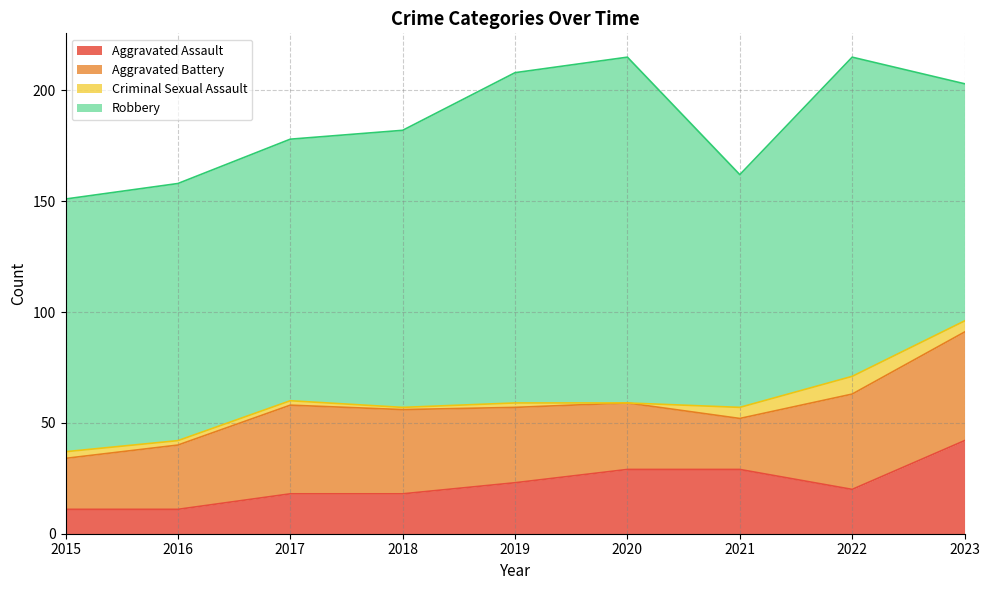

Which series has the widest spread of values?

Robbery